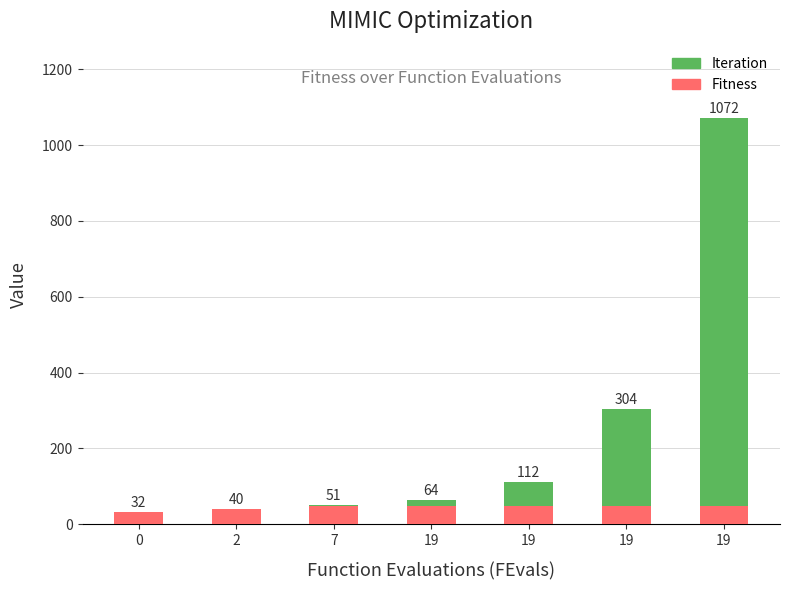

At which label does Iteration first exceed 16?

19